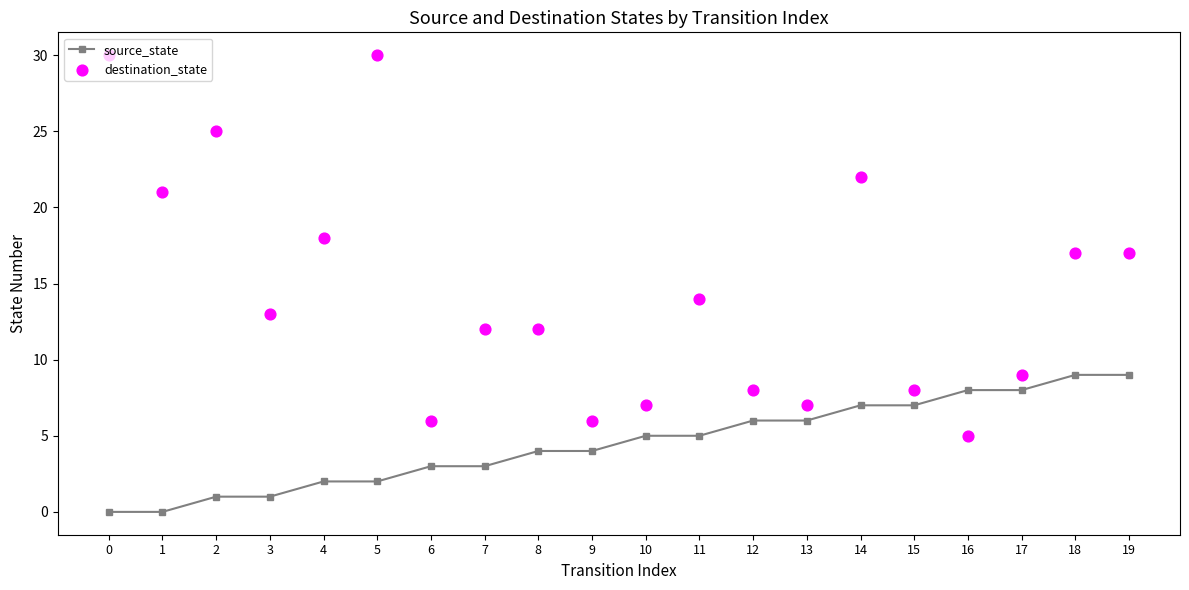

Is the value of destination_state at 10 greater than the value of source_state at 0?

Yes